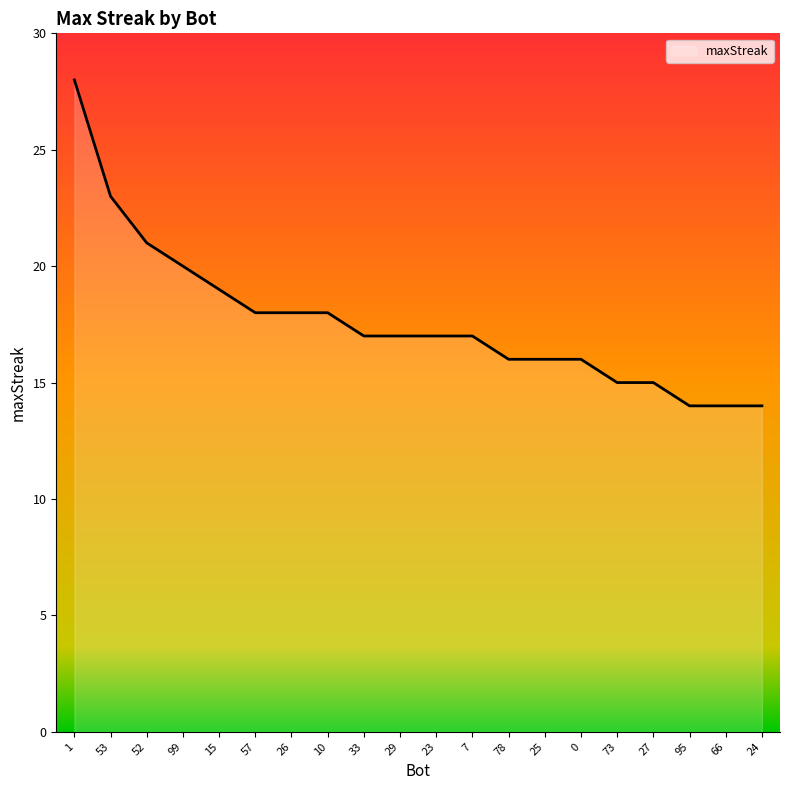

What is the ratio of the value at 25 to the value at 52?

0.8